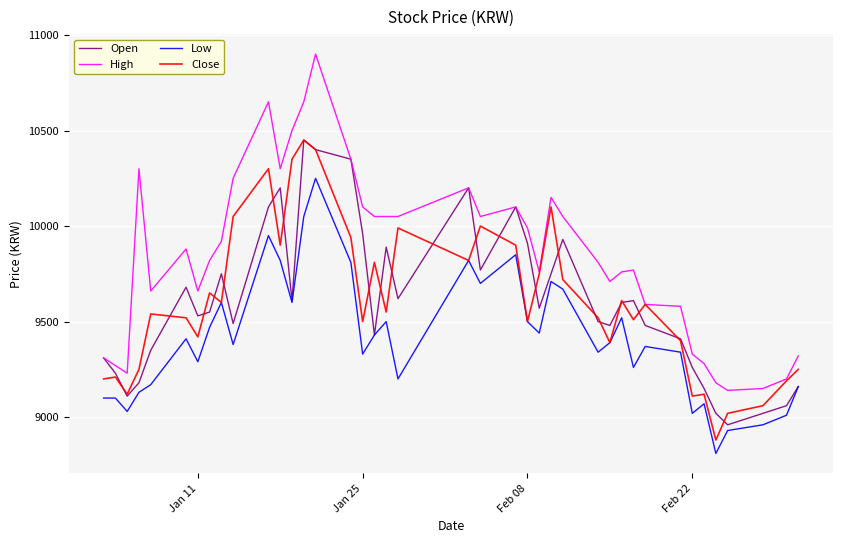

What is the maximum value for Close?

10450